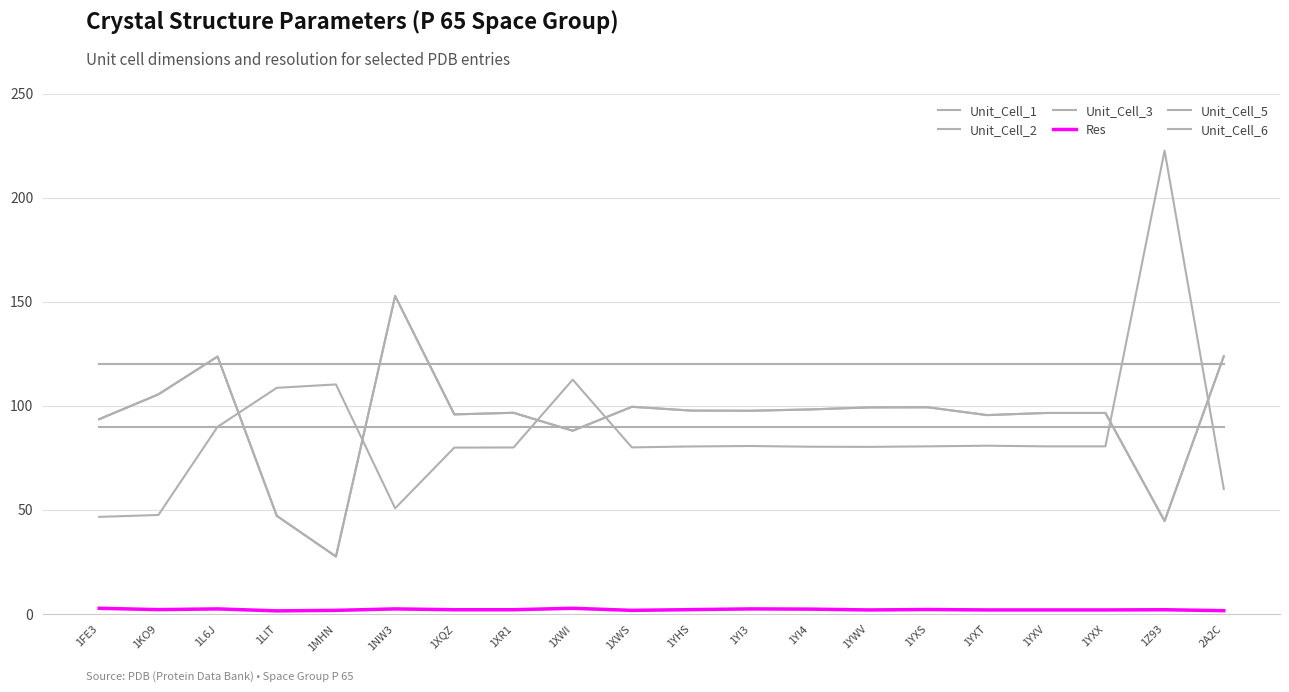

Is this an area chart (filled region under the line)?

No